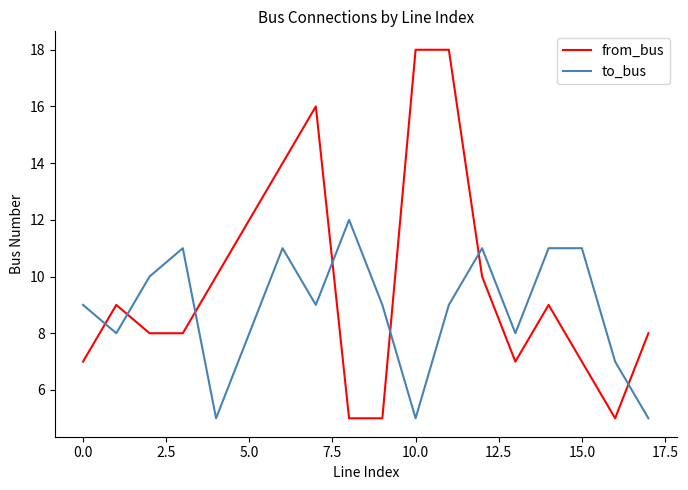

Which series has the largest total across all categories?

from_bus